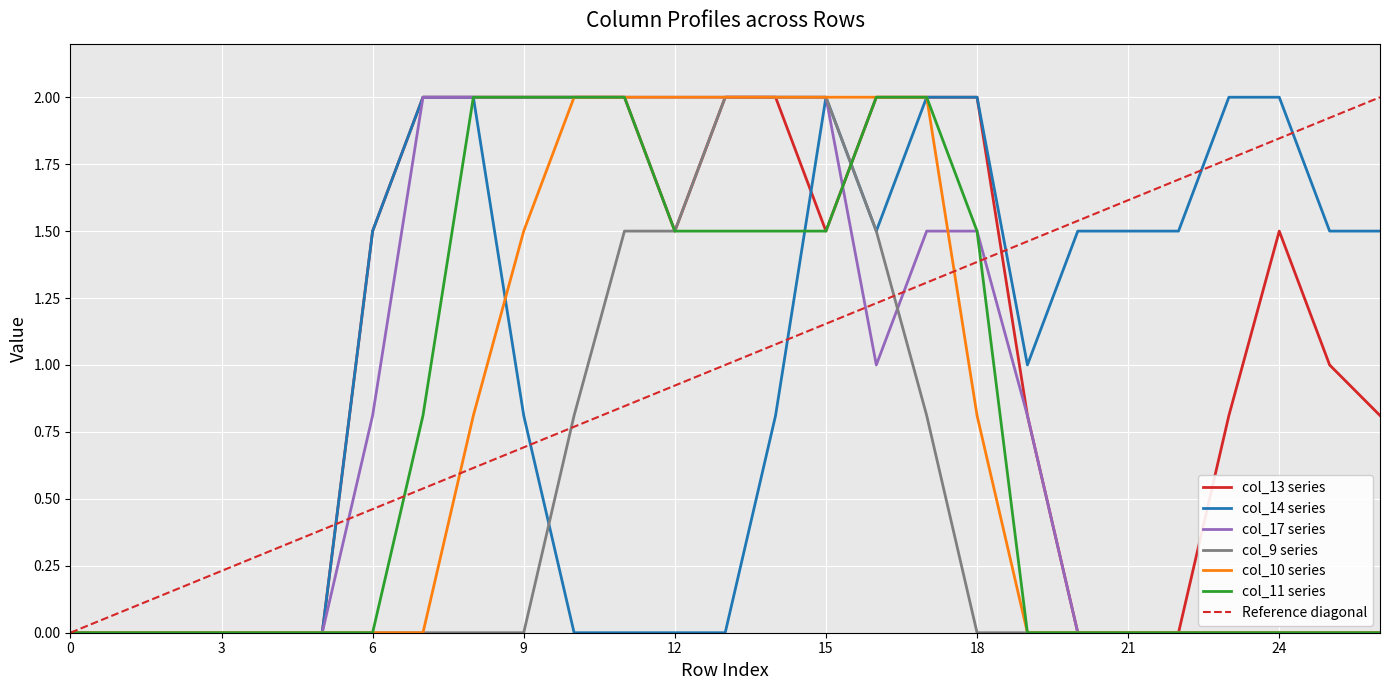

Count the number of data series in this chart.

7